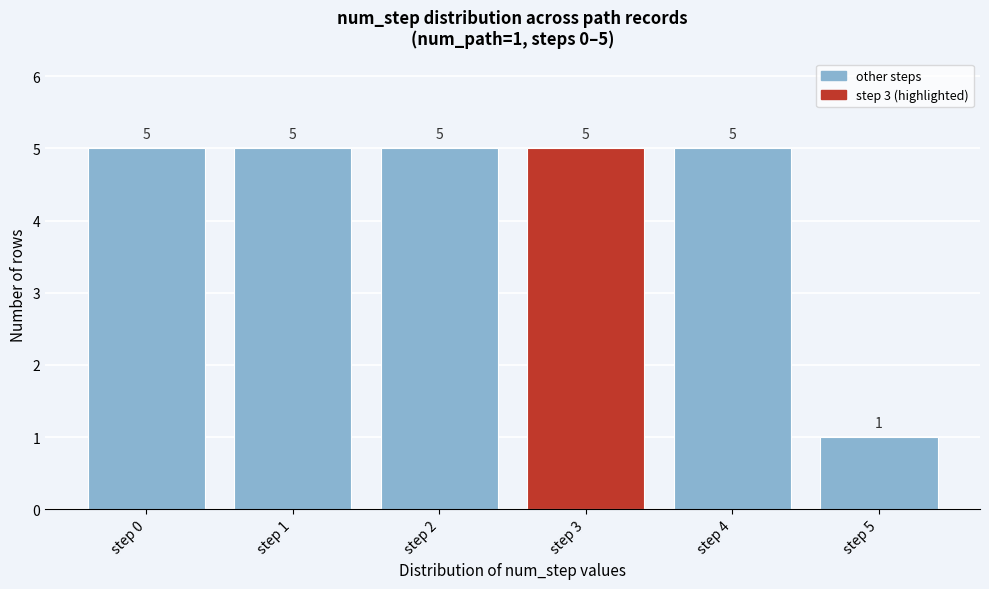

Reading left to right, extract all data points from this chart.

step 0=5	step 1=5	step 2=5	step 3=5	step 4=5	step 5=1